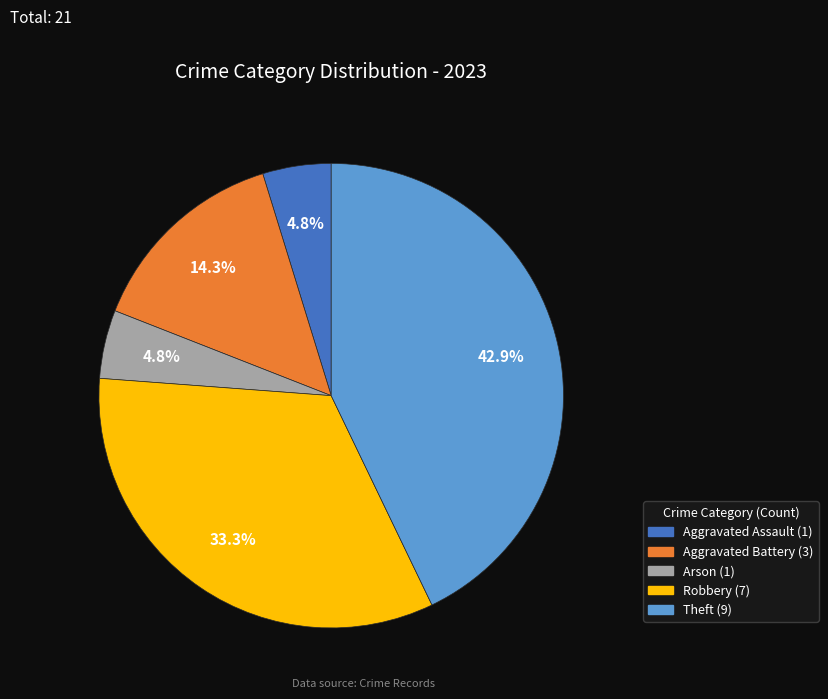

Is there a majority slice in this chart?

No